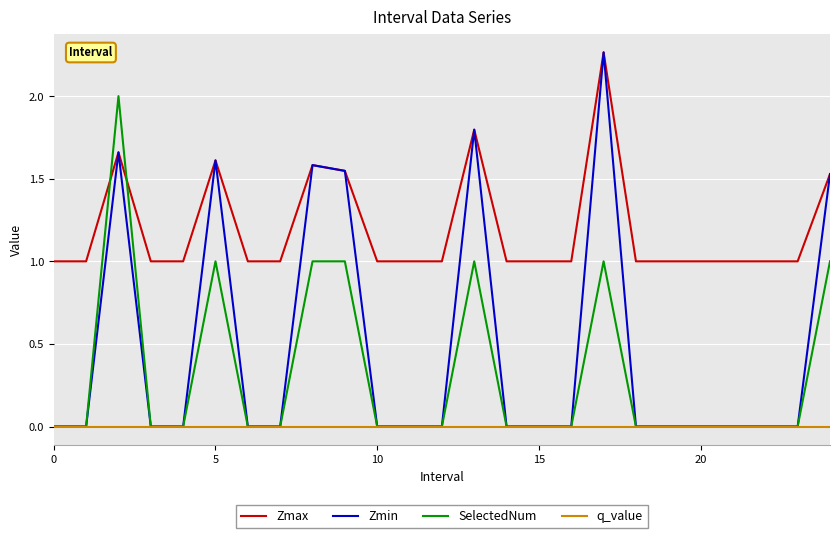

What are all the series names shown in the legend?

Zmax, Zmin, SelectedNum, q_value